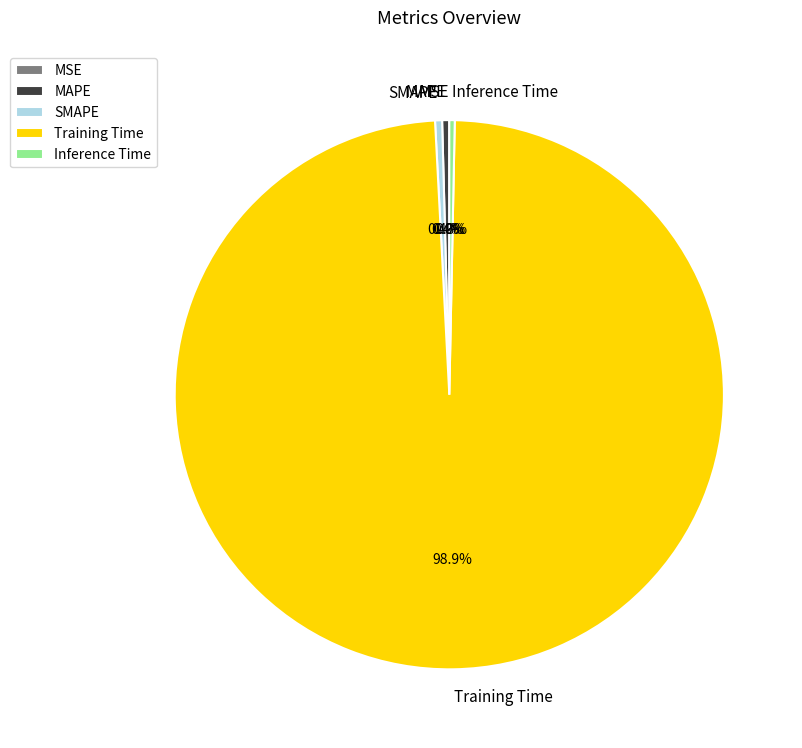

Between Training Time and SMAPE, which is larger?

Training Time